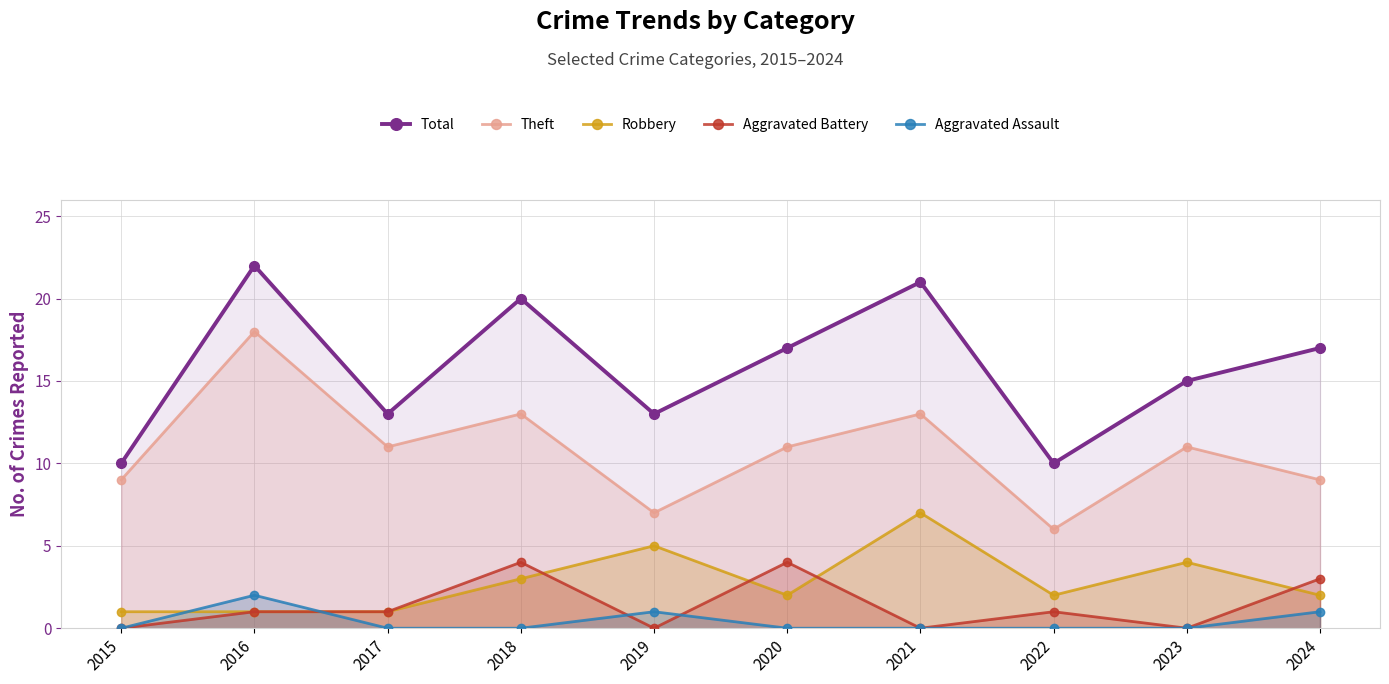

Reading left to right, list all the values displayed in this chart.

Total: 2015=10	2016=22	2017=13	2018=20	2019=13	2020=17	2021=21	2022=10	2023=15	2024=17
Theft: 2015=9	2016=18	2017=11	2018=13	2019=7	2020=11	2021=13	2022=6	2023=11	2024=9
Robbery: 2015=1	2016=1	2017=1	2018=3	2019=5	2020=2	2021=7	2022=2	2023=4	2024=2
Aggravated Battery: 2015=0	2016=1	2017=1	2018=4	2019=0	2020=4	2021=0	2022=1	2023=0	2024=3
Aggravated Assault: 2015=0	2016=2	2017=0	2018=0	2019=1	2020=0	2021=0	2022=0	2023=0	2024=1